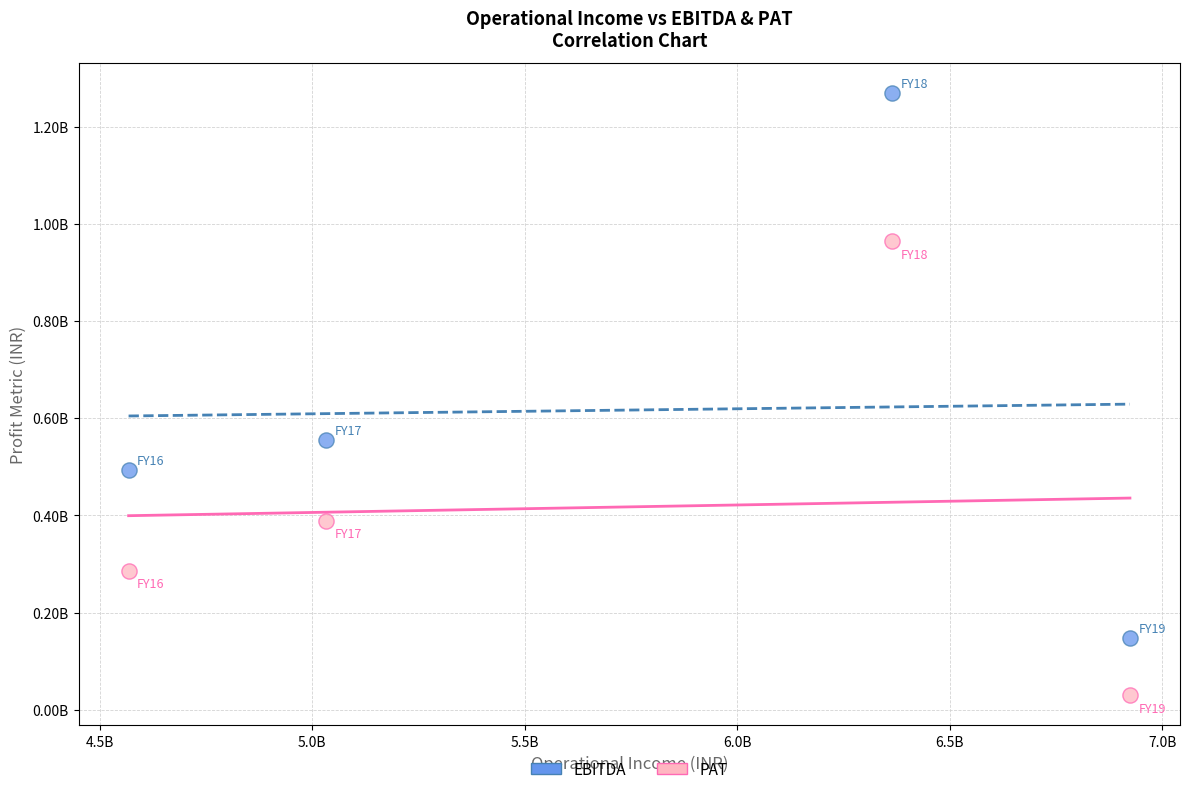

Which series contains the lowest Y value?

PAT